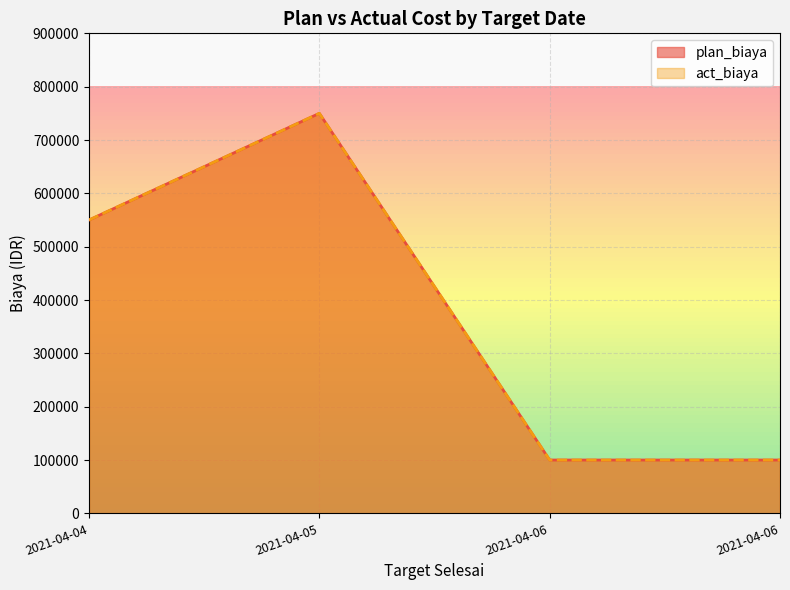

List the labels in order of act_biaya value, largest first.

2021-04-05, 2021-04-04, 2021-04-06, 2021-04-06